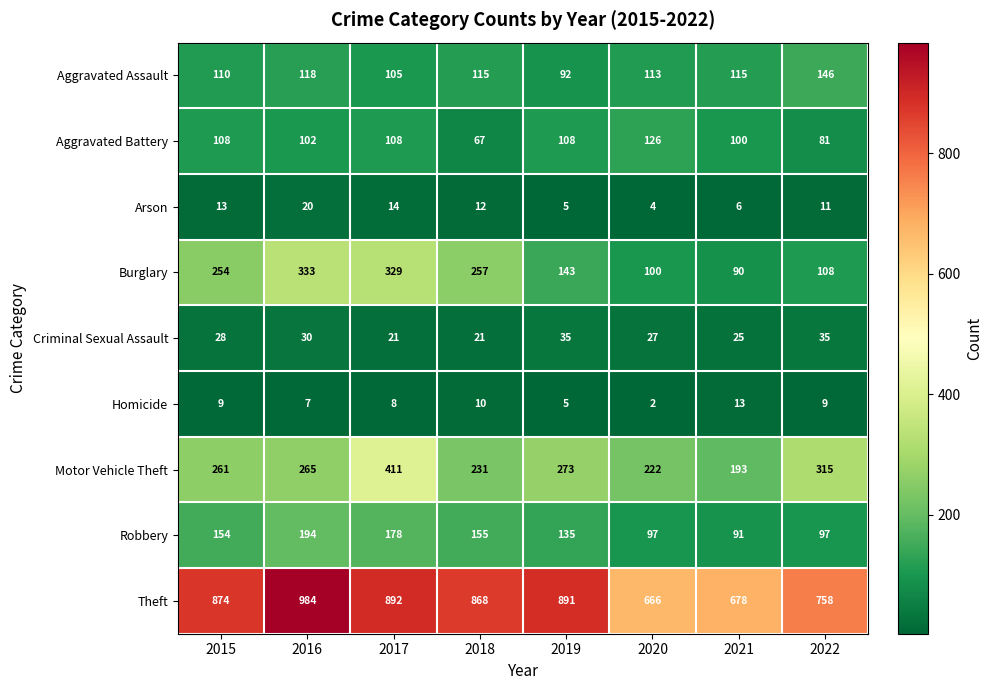

What value does the Robbery series have at 2020?

97